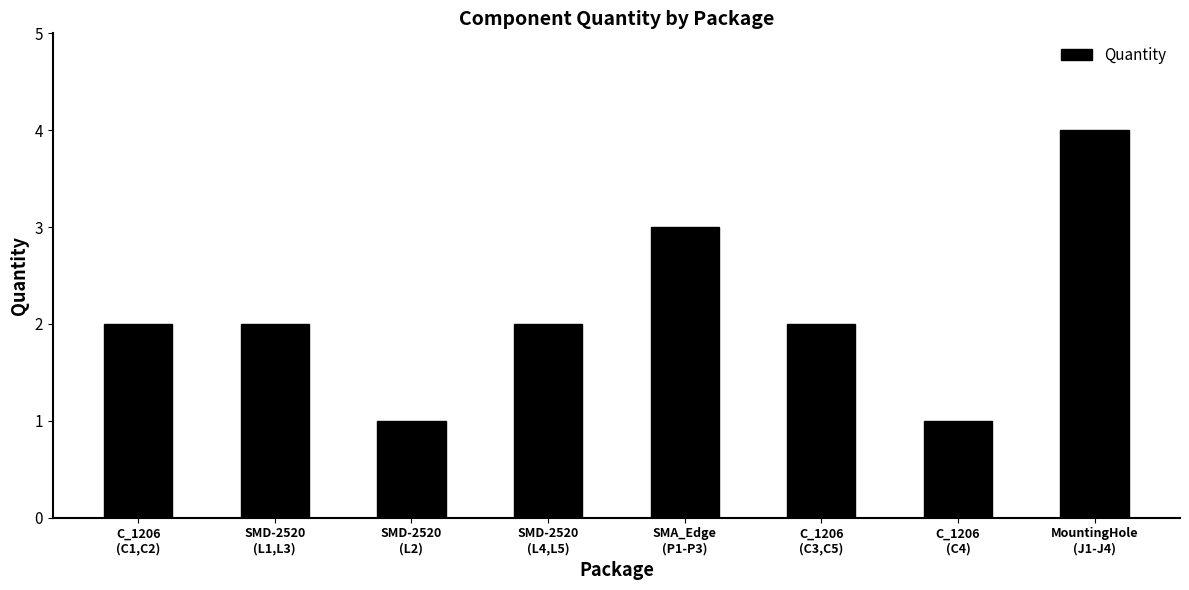

Count the number of data series in this chart.

1